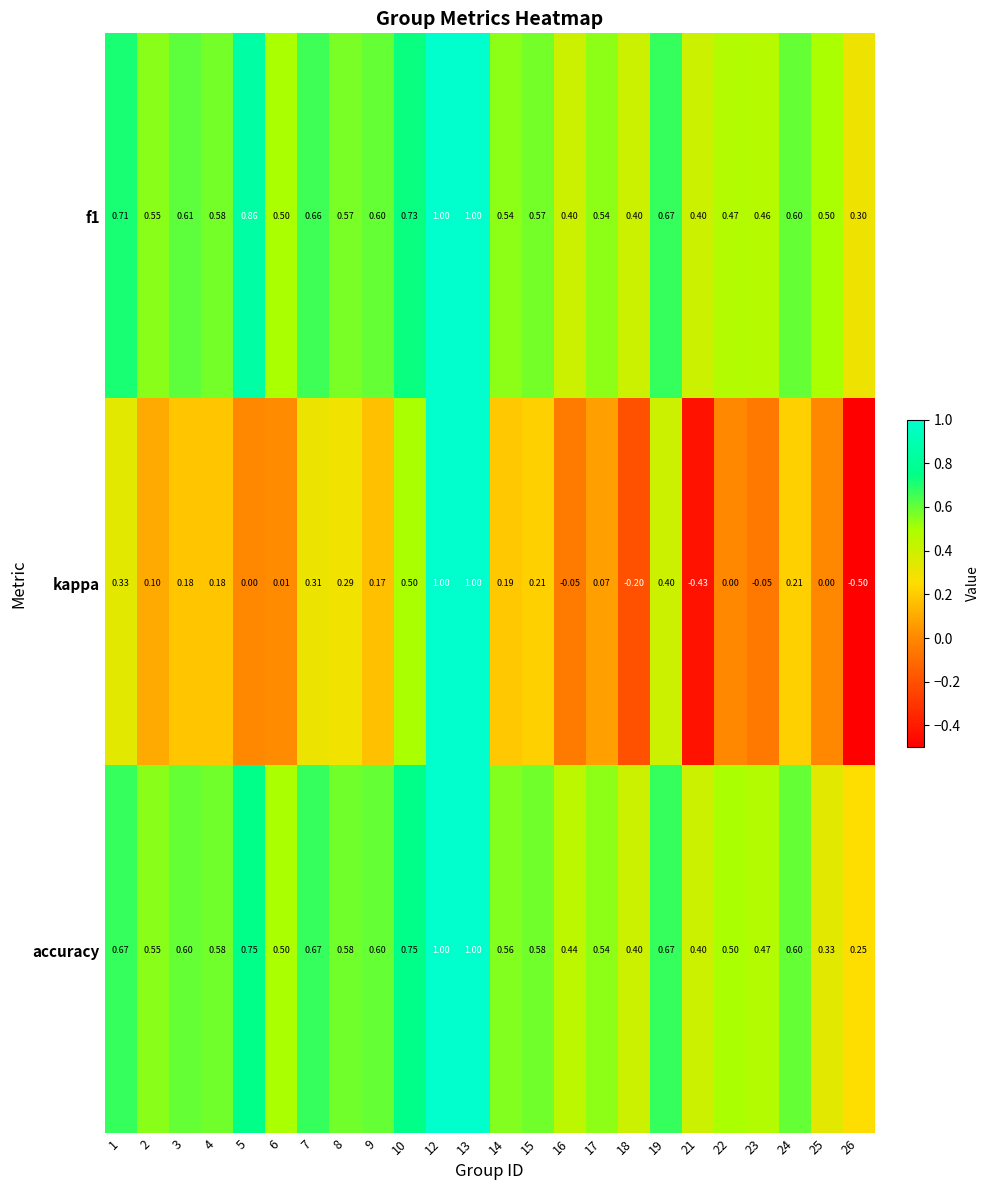

Is the value of f1 at 8 greater than the value of accuracy at 15?

No